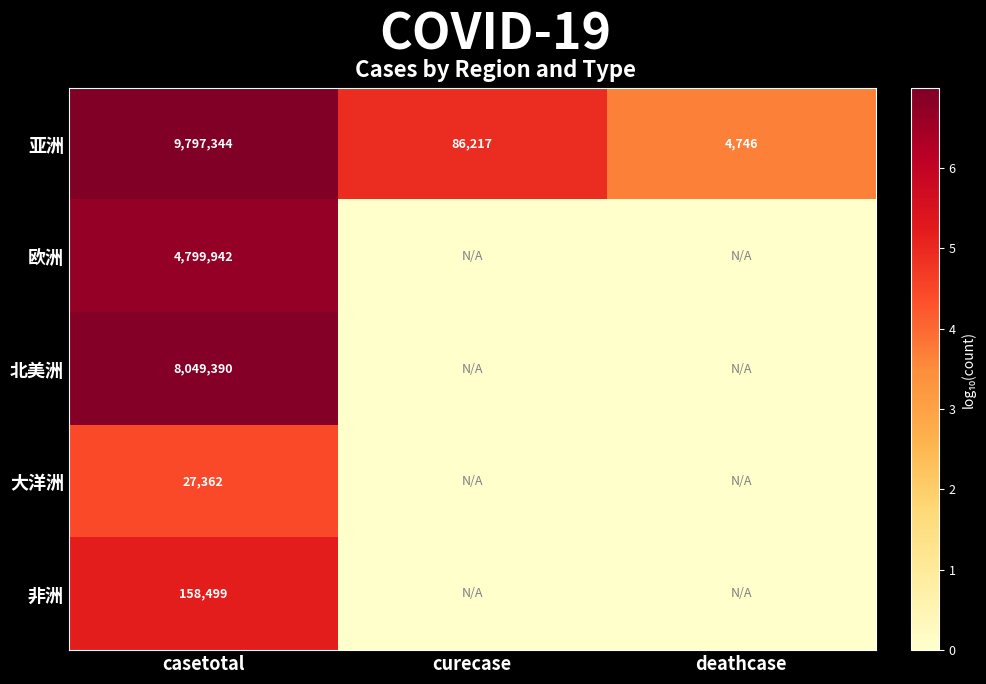

At which category does the chart reach its minimum across all series?

curecase